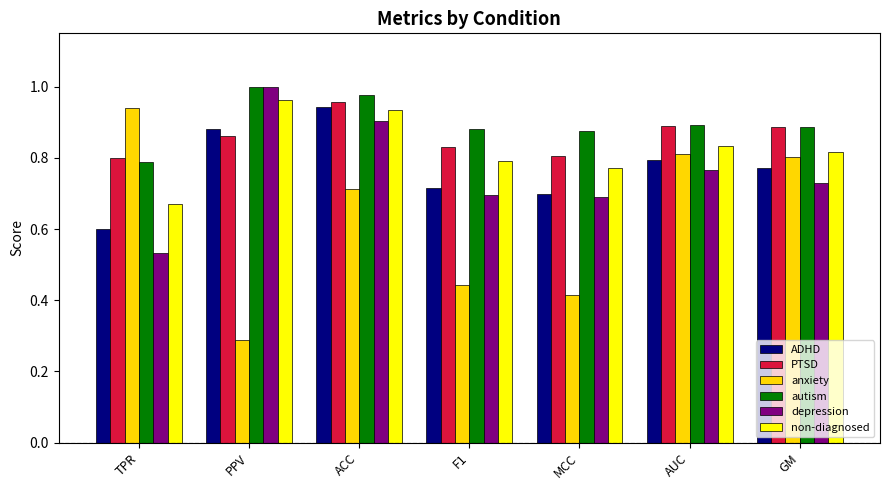

Between F1 and GM, which series saw the biggest shift?

anxiety